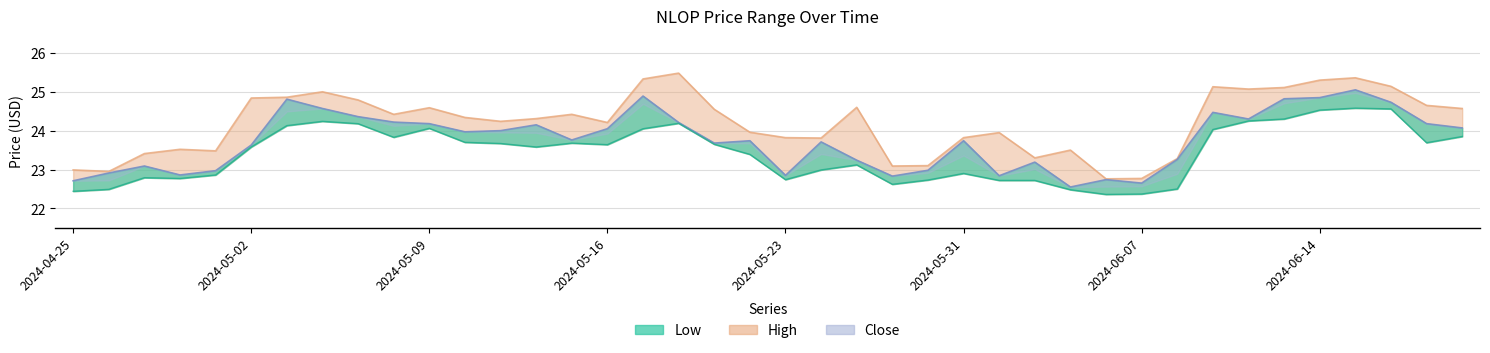

List the labels in order of Close value, smallest first.

2024-06-05, 2024-06-07, 2024-04-25, 2024-06-06, 2024-05-29, 2024-06-03, 2024-05-23, 2024-04-30, 2024-04-26, 2024-05-01, 2024-05-30, 2024-04-29, 2024-06-04, 2024-05-28, 2024-06-10, 2024-05-02, 2024-05-21, 2024-05-24, 2024-05-22, 2024-05-31, 2024-05-15, 2024-05-10, 2024-05-13, 2024-05-16, 2024-06-21, 2024-05-14, 2024-05-09, 2024-06-20, 2024-05-20, 2024-05-08, 2024-06-12, 2024-05-07, 2024-06-11, 2024-05-06, 2024-06-18, 2024-05-03, 2024-06-13, 2024-06-14, 2024-05-17, 2024-06-17